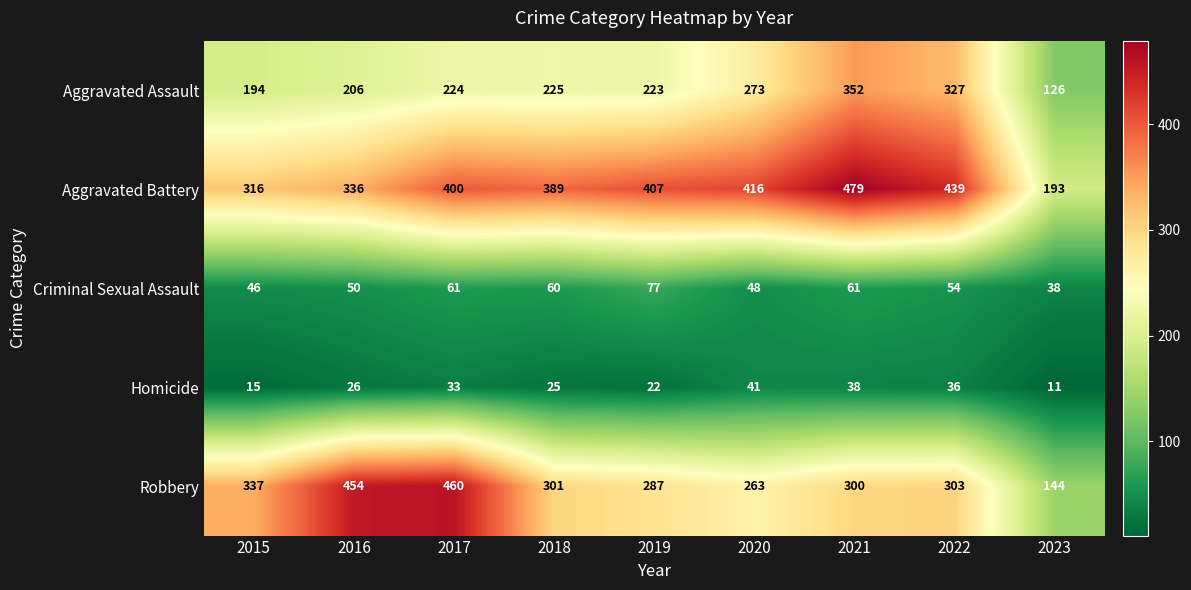

What is the total value across all series at 2022?

1159